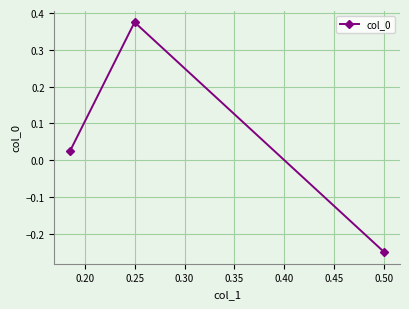

At which category does the chart reach its minimum across all series?

0.50